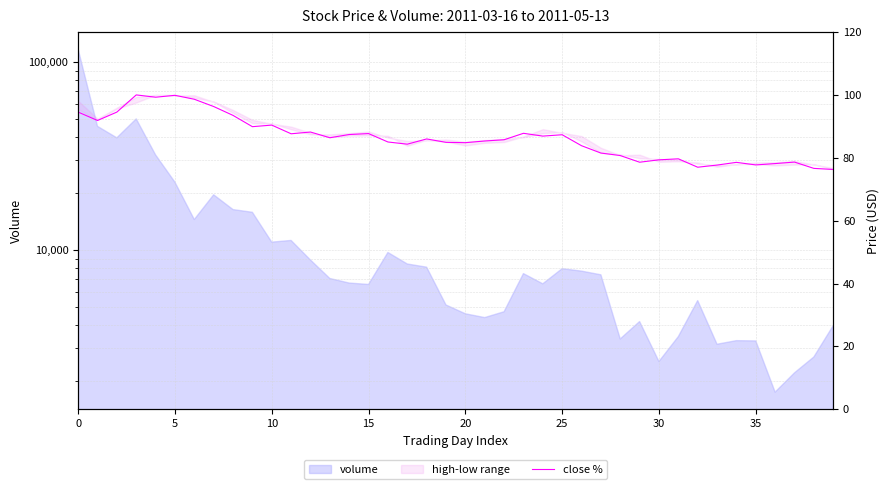

What is the sum of the values at 23 and 39?

164.1